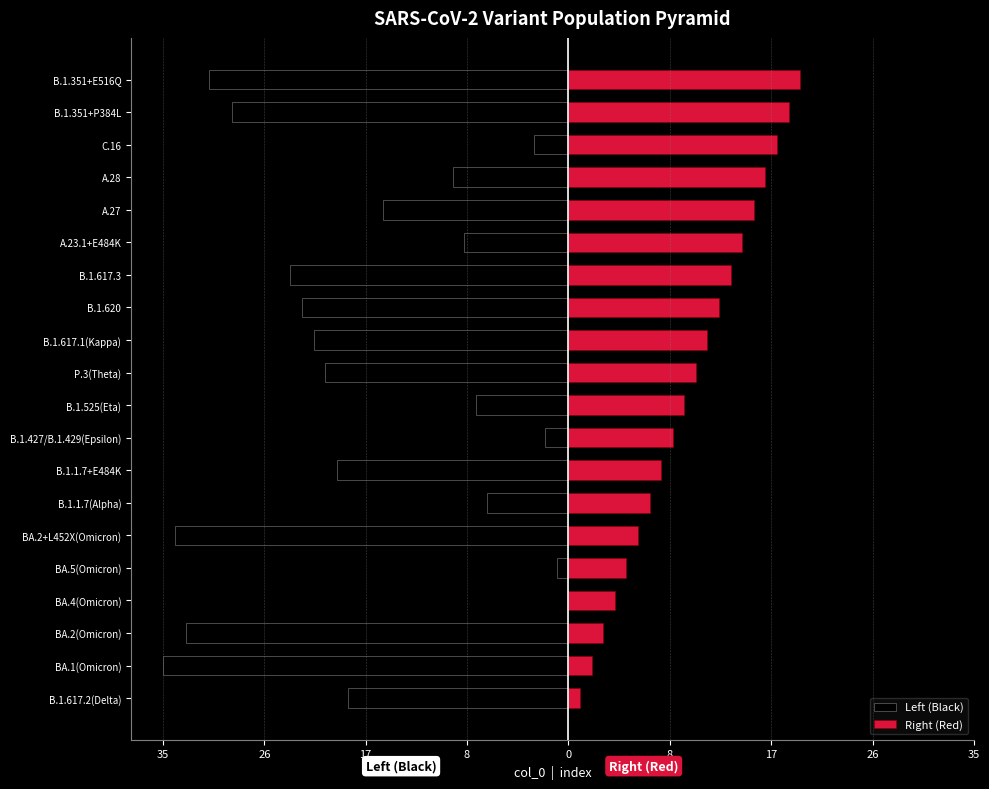

The Left (Black) series shows -2 at B.1.427/B.1.429(Epsilon). True or false?

True